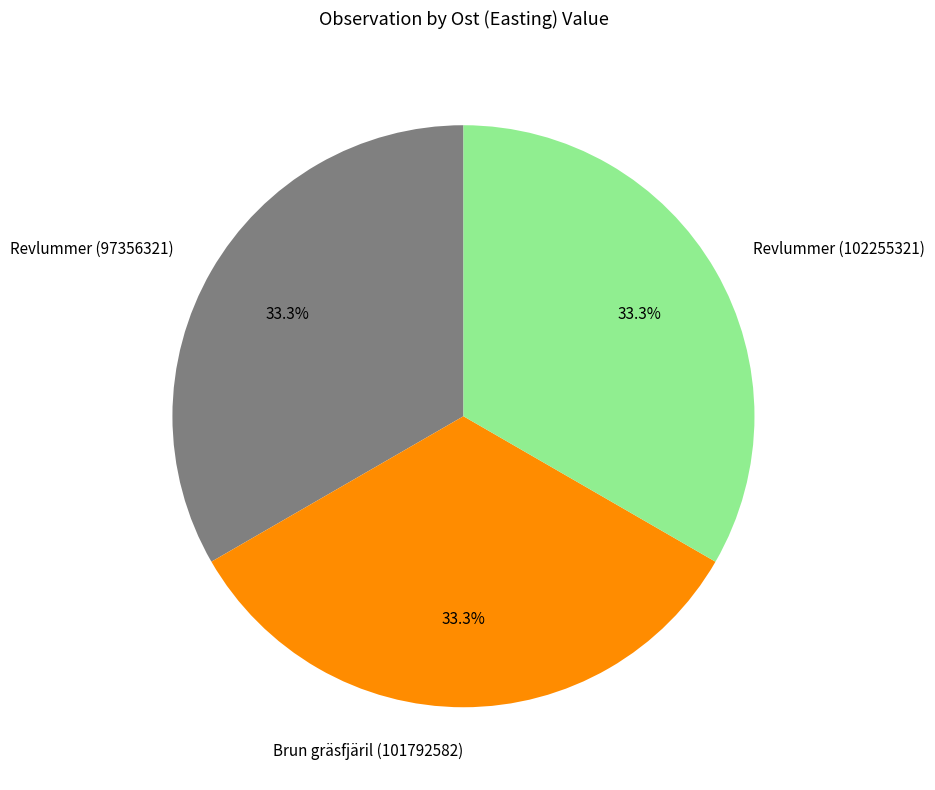

To the nearest percent, what percentage of the pie is Revlummer (102255321)?

33%